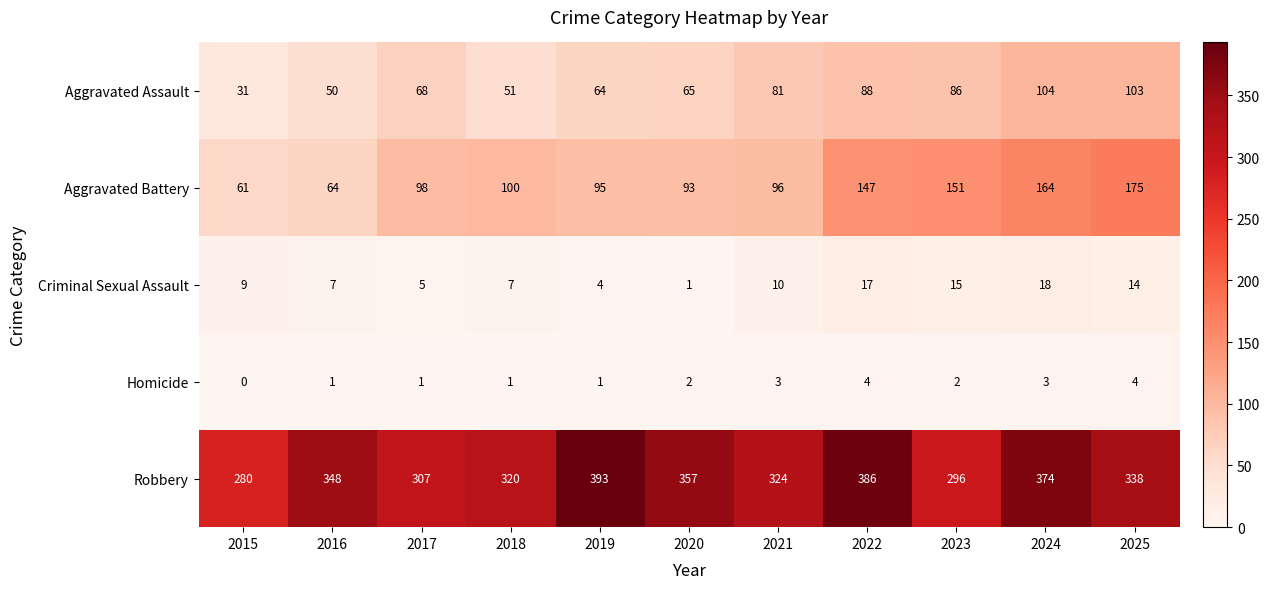

At how many categories does at least one series exceed 333?

6